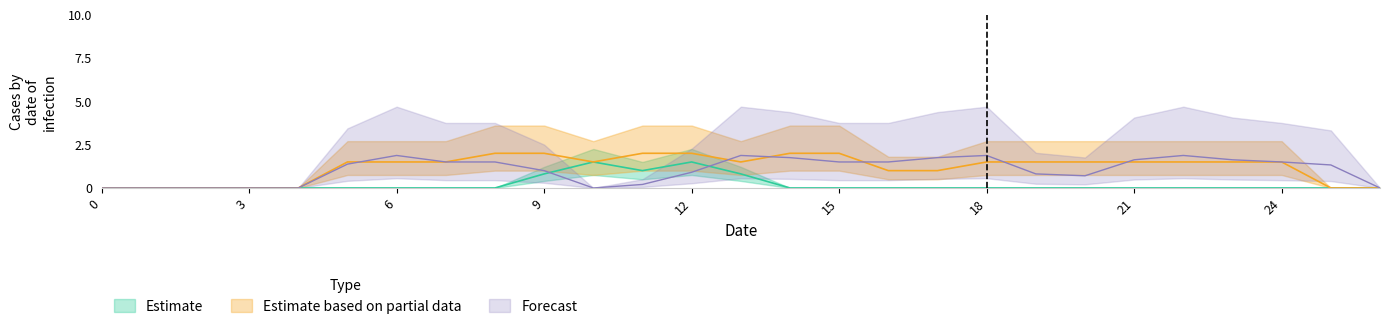

At which category is the sum across all series the highest?

12